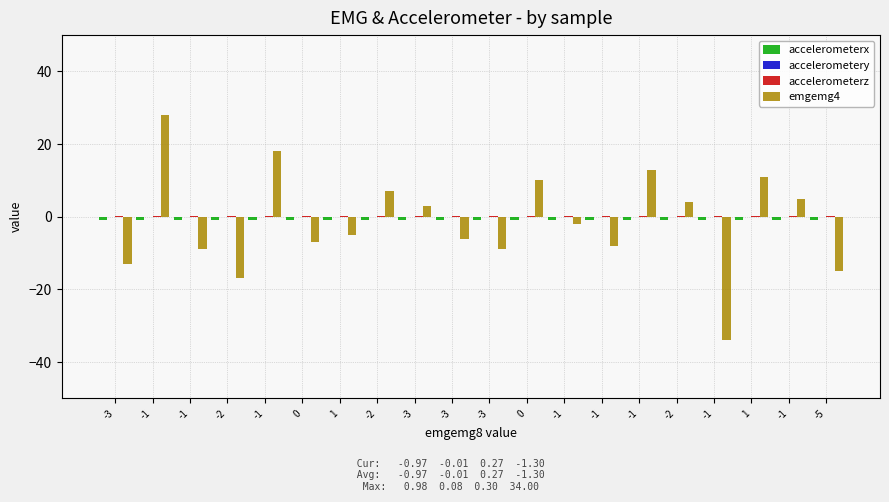

How many series are shown in this chart?

4